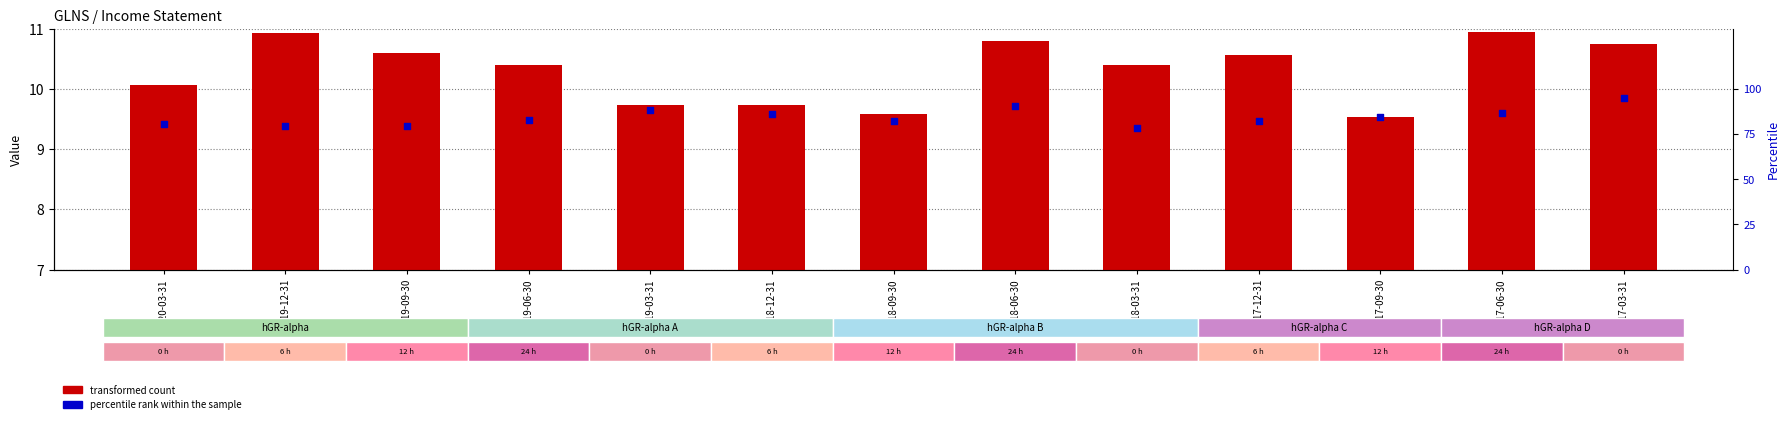

Which series has the largest total across all categories?

percentile rank within the sample